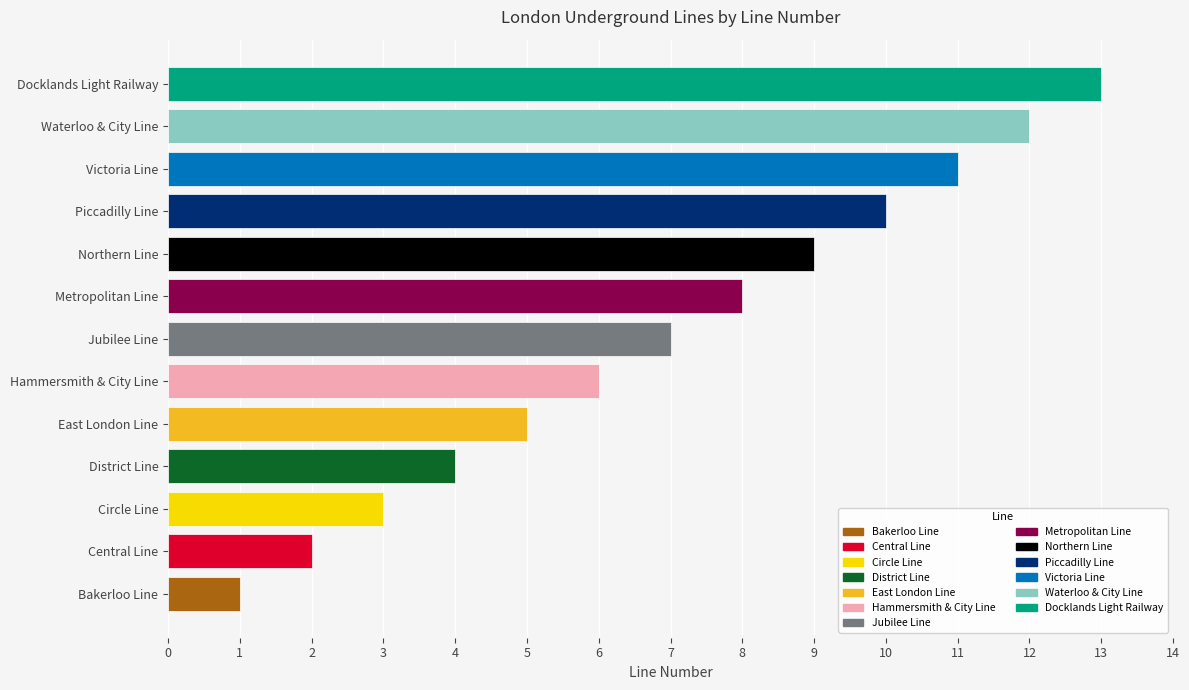

What value does the data have at Jubilee Line?

7